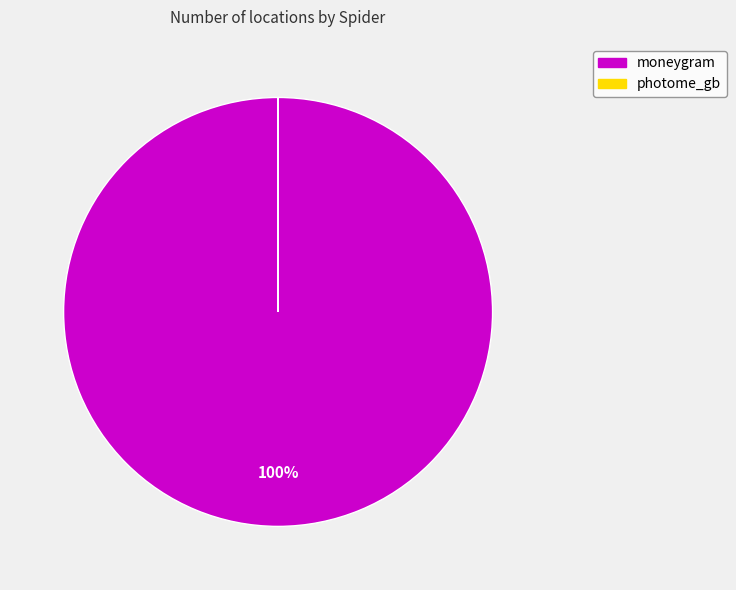

To the nearest percent, what portion does moneygram represent?

100%